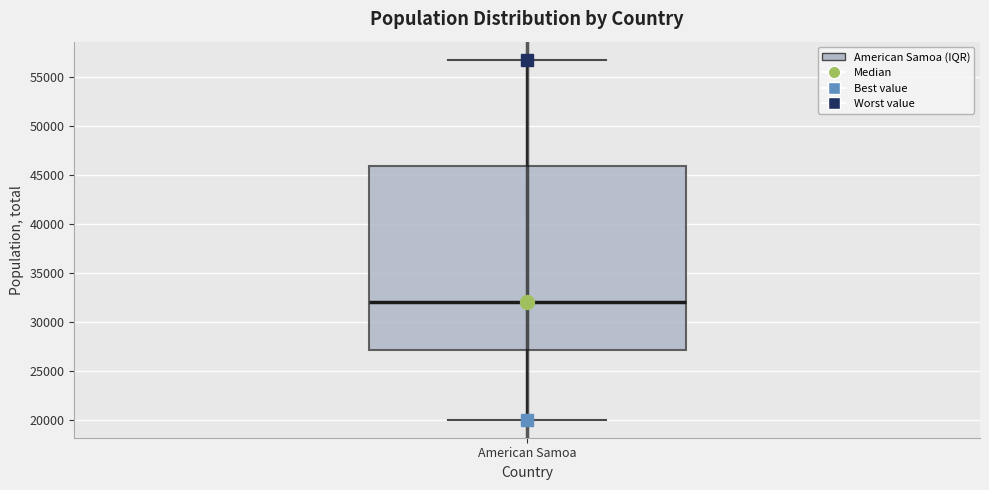

Transcribe this box plot: give where the median line is, the range the box spans, and where the two whiskers end, as read against the y-axis. The values are not printed on the chart, so give them approximately, as read against the axis.

median 32000, box 27000 to 46000, whiskers 20000 to 57000